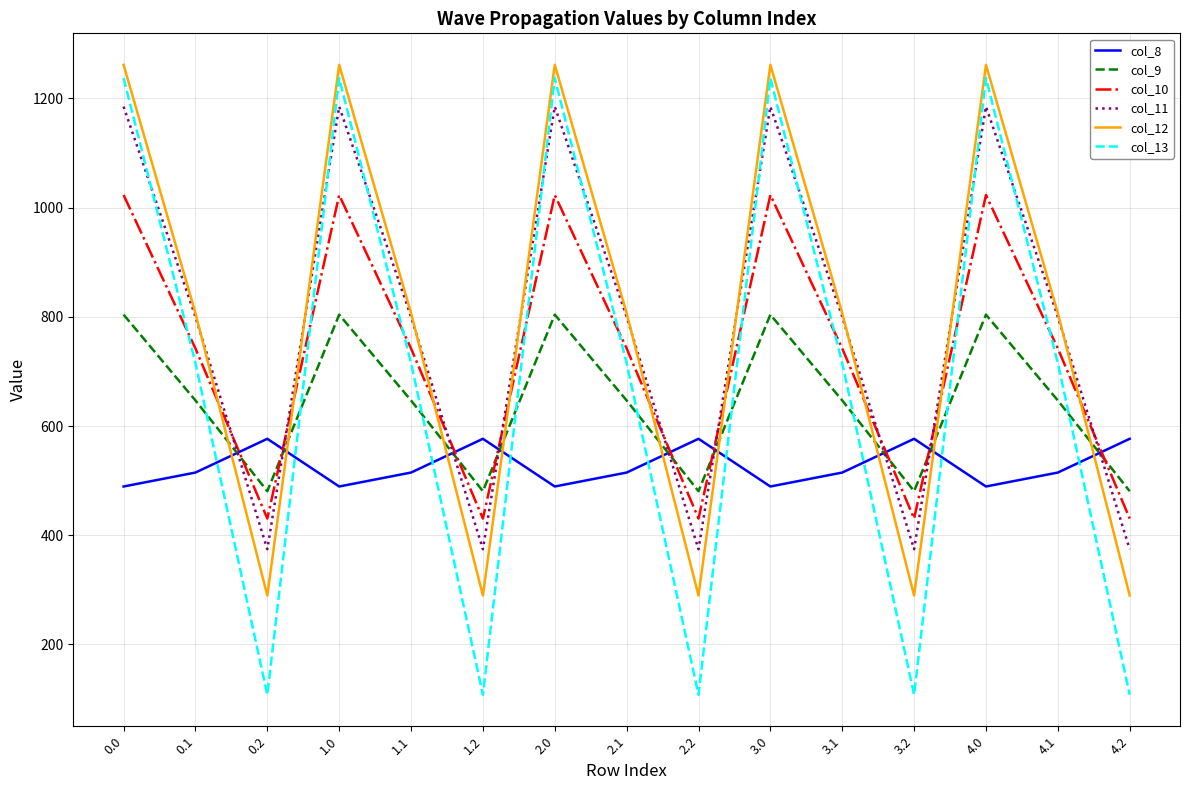

What is the total value across all series at 3.2?

2259.5